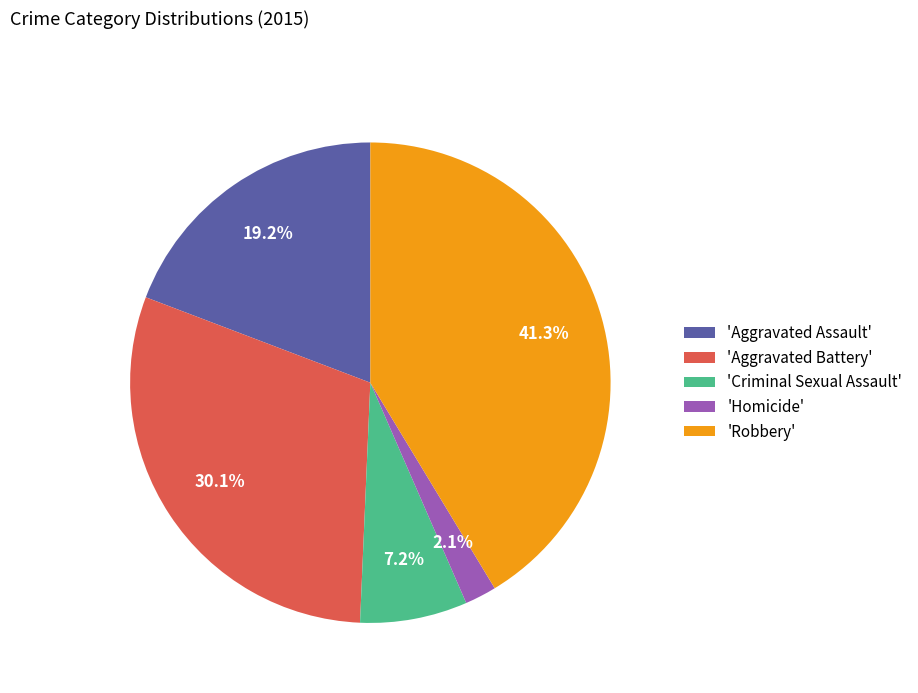

Which slice is the smallest?

'Homicide'